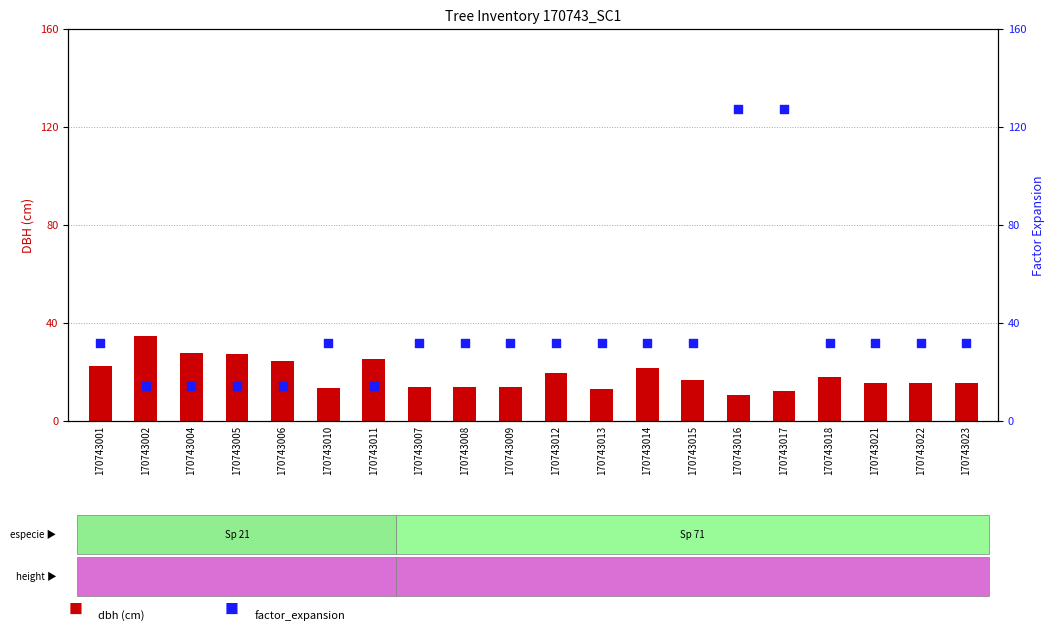

Which series reaches the minimum Y coordinate?

dbh